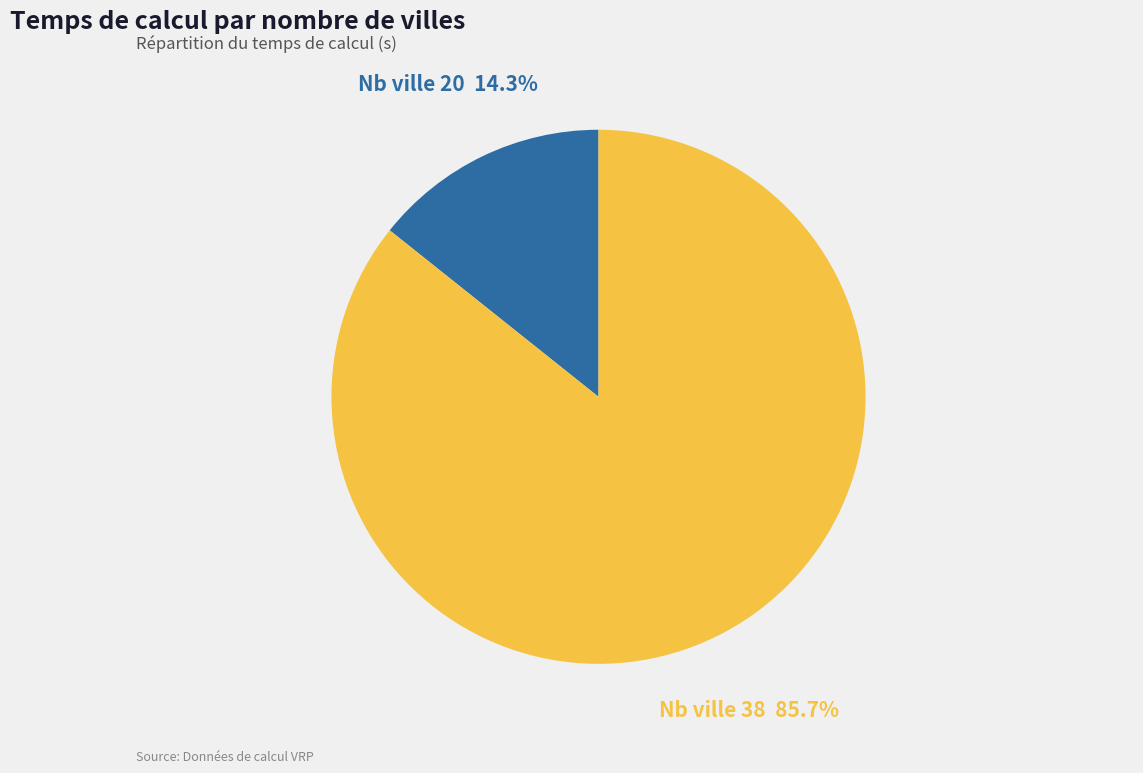

How many slices are in this pie chart?

2